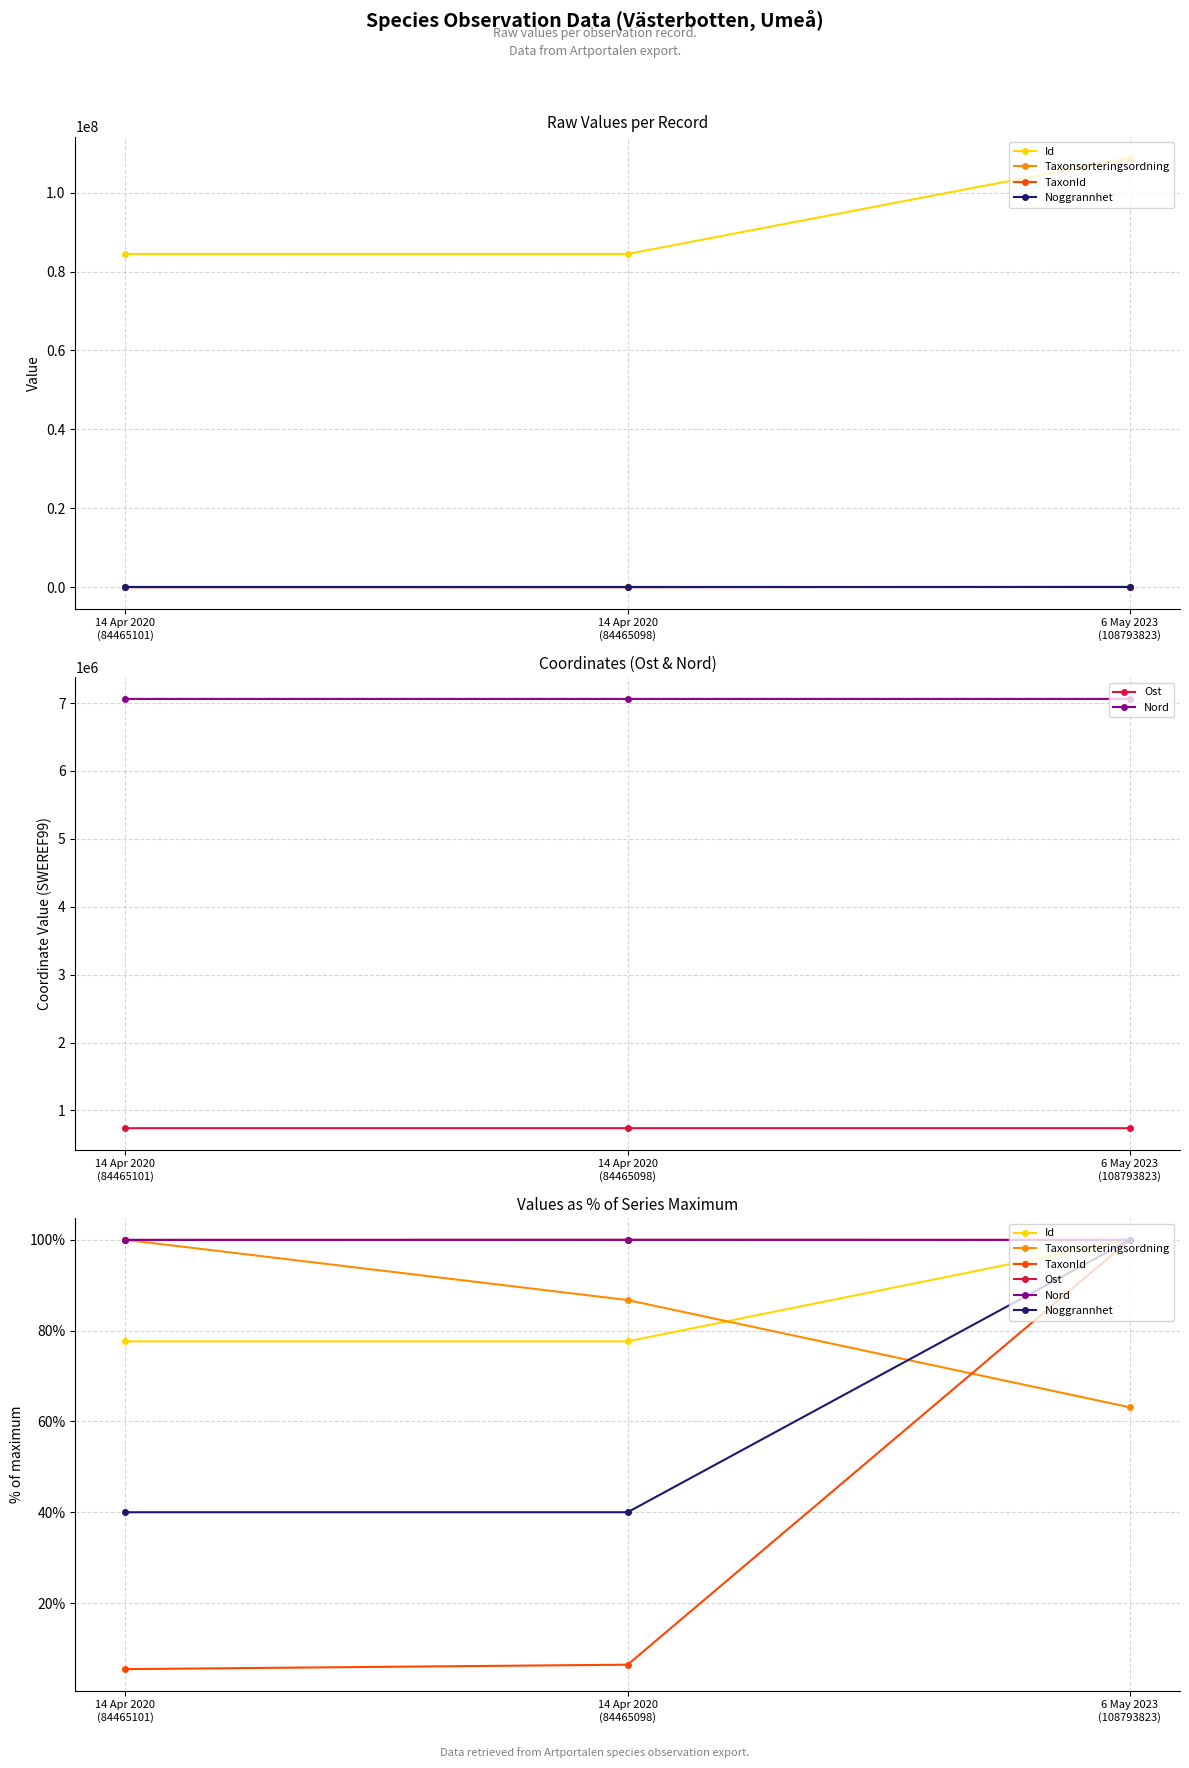

Count the number of categories in the chart.

3